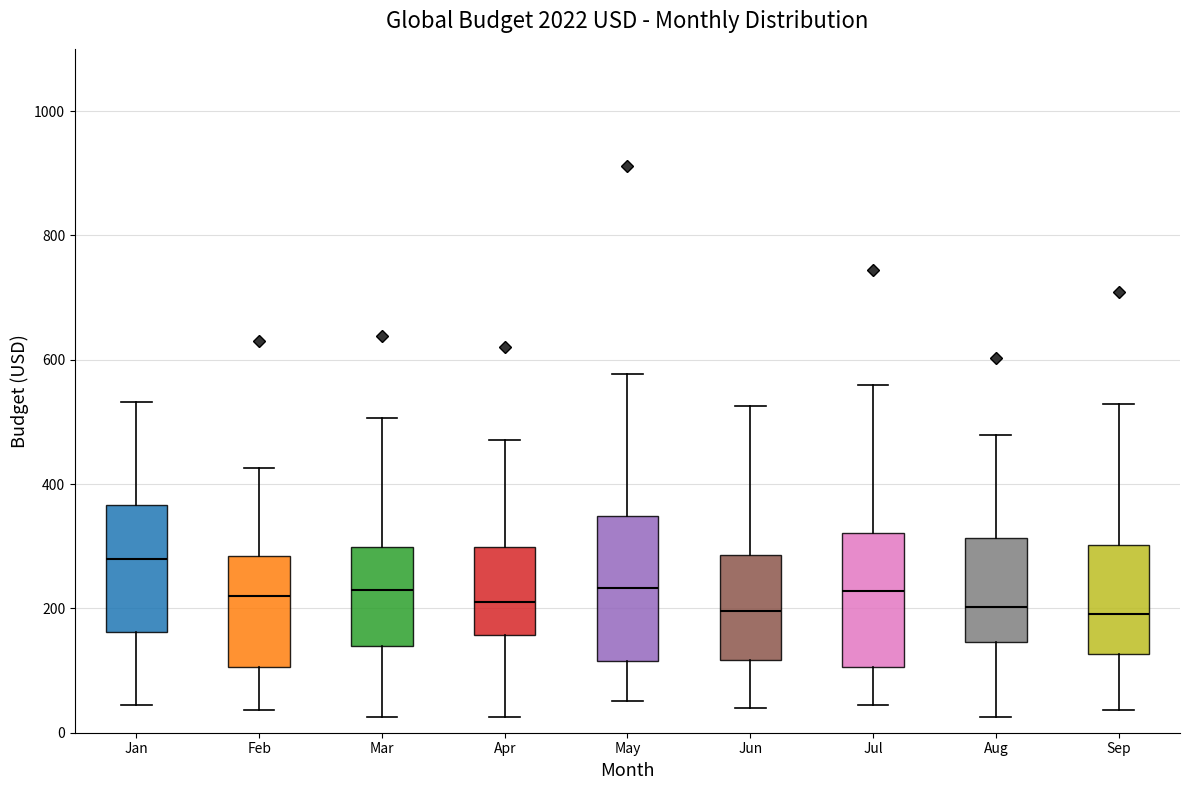

Where is the upper edge of the box for Aug on the y-axis? The values are not printed on the chart, so give them approximately, as read against the axis.

320